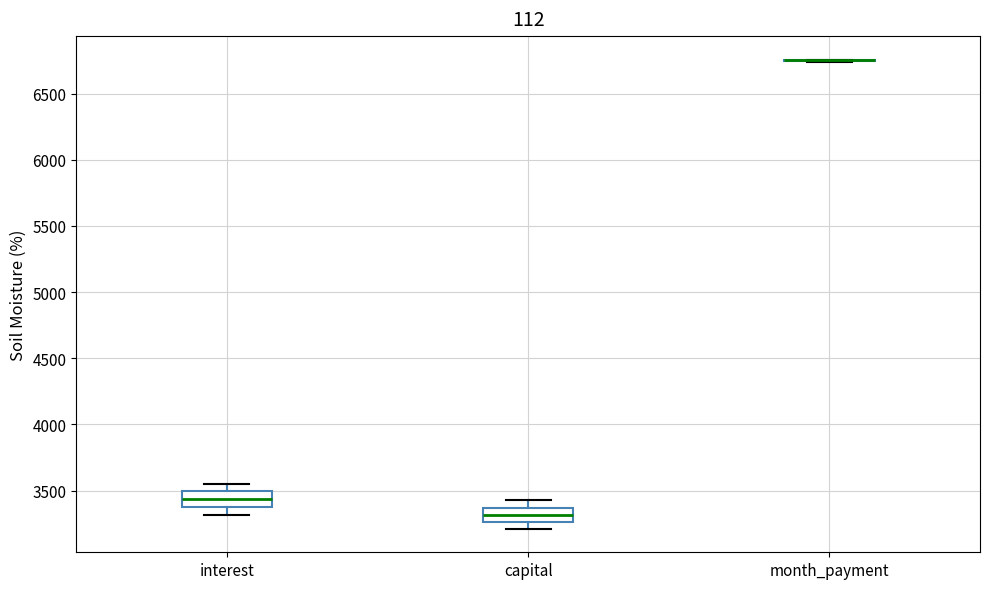

Where does the lower whisker of the box for capital end on the y-axis? The values are not printed on the chart, so give them approximately, as read against the axis.

3200